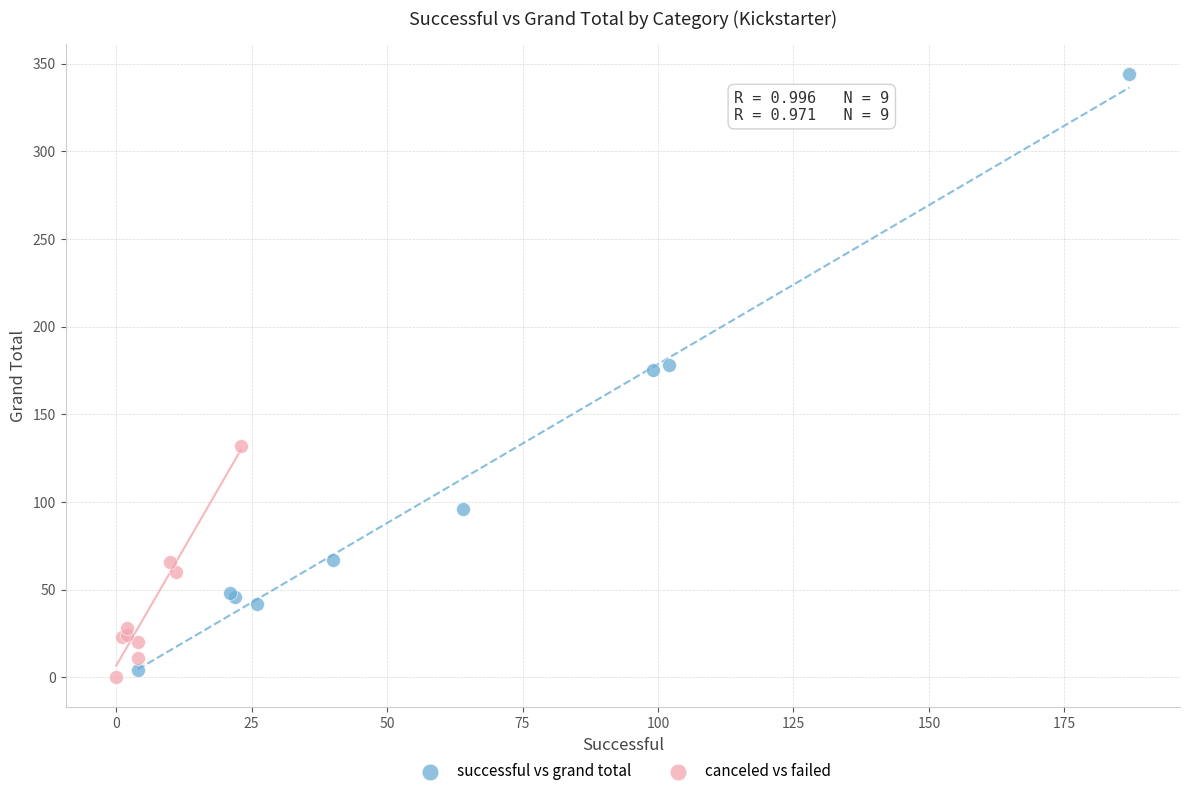

Which series reaches the maximum Y coordinate?

successful vs grand total